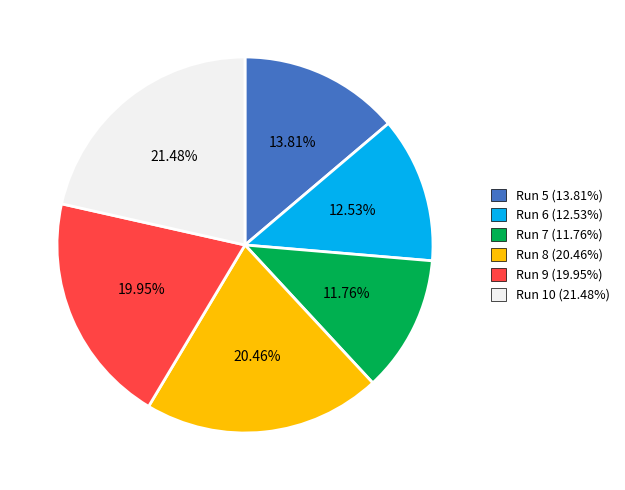

Is there any slice that represents more than half of the pie?

No